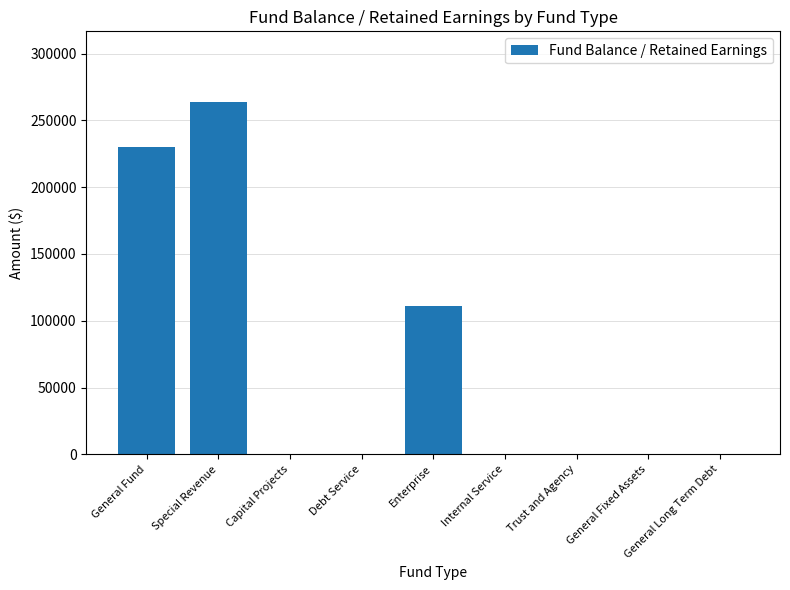

True or false: the data shows 0 at Debt Service.

True